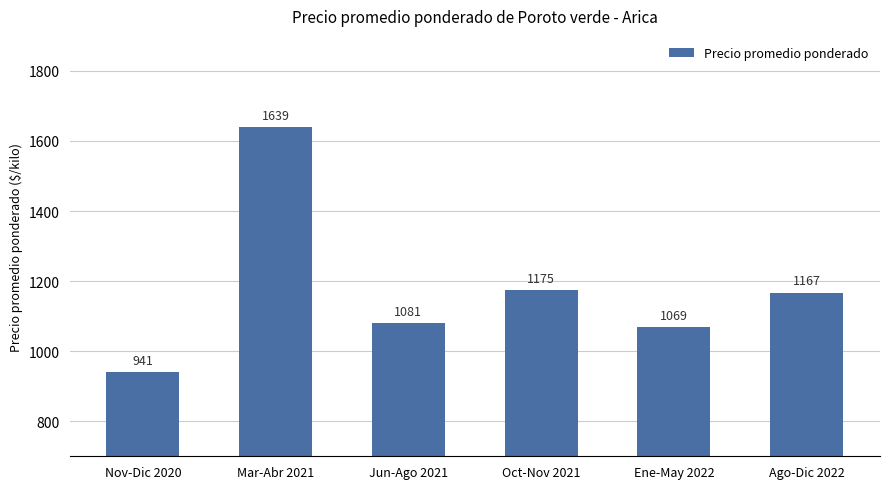

How many categories are shown in the chart?

6